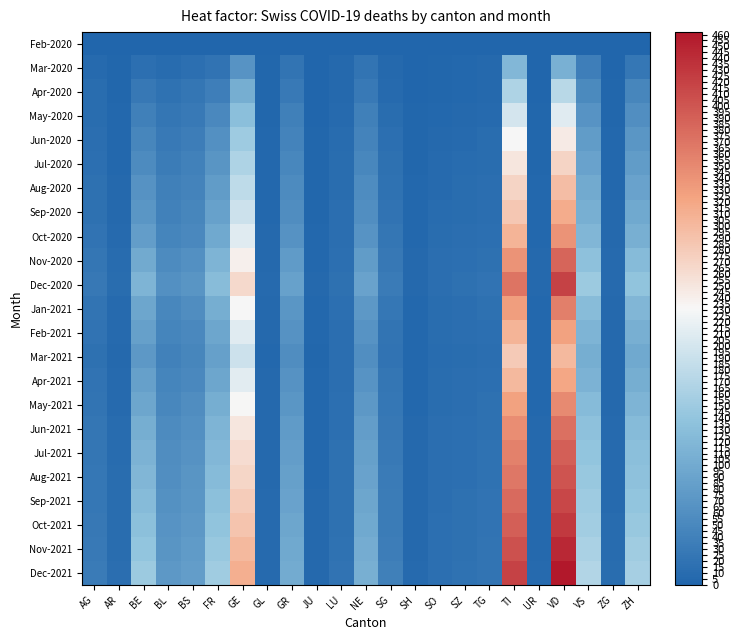

What is the spread (max minus min) of values at BL?

74